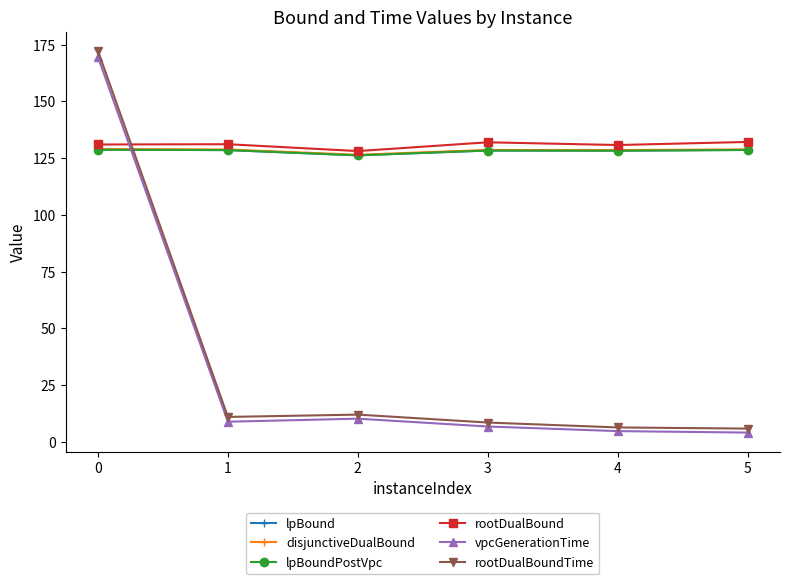

At which label does rootDualBoundTime first exceed 10?

0